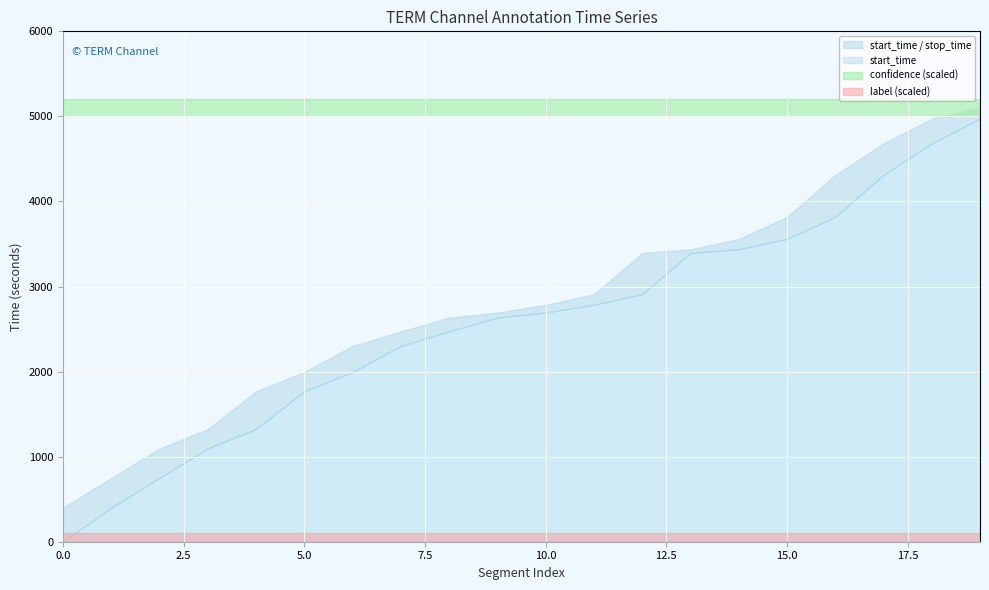

At which label does start_time first exceed 2695?

11